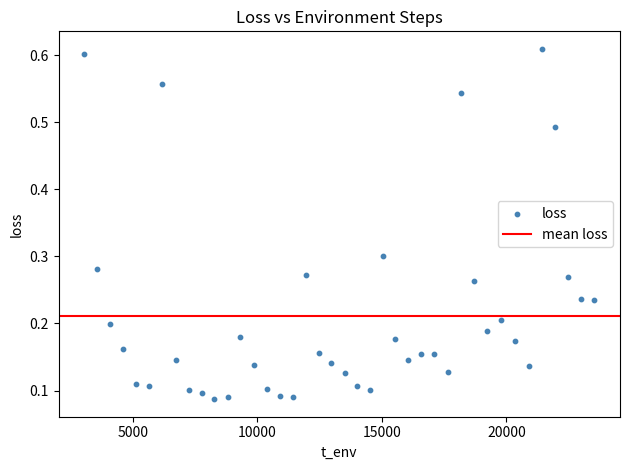

What is the range of X values (max minus min)?

20494.0